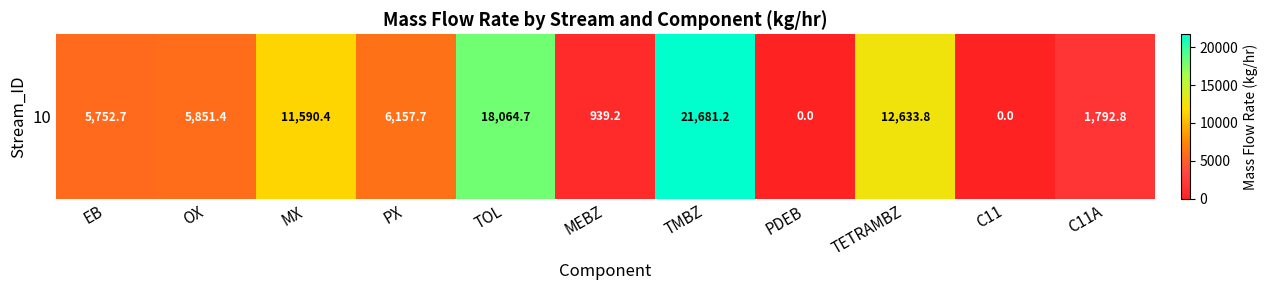

What is the maximum value shown in the chart?

21681.2